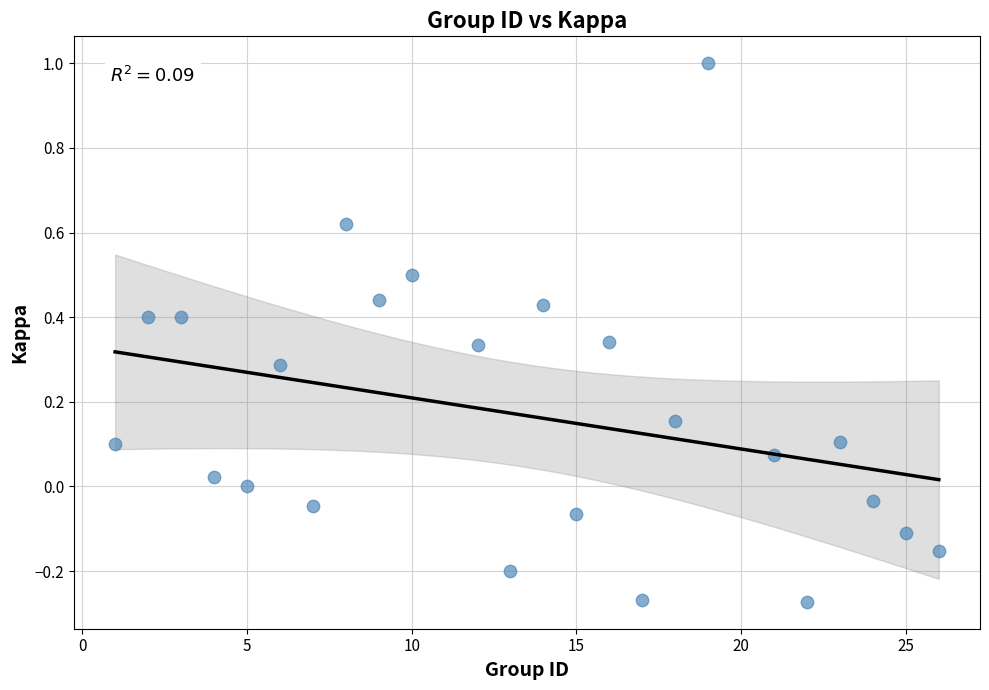

What is the range of X values (max minus min)?

25.0